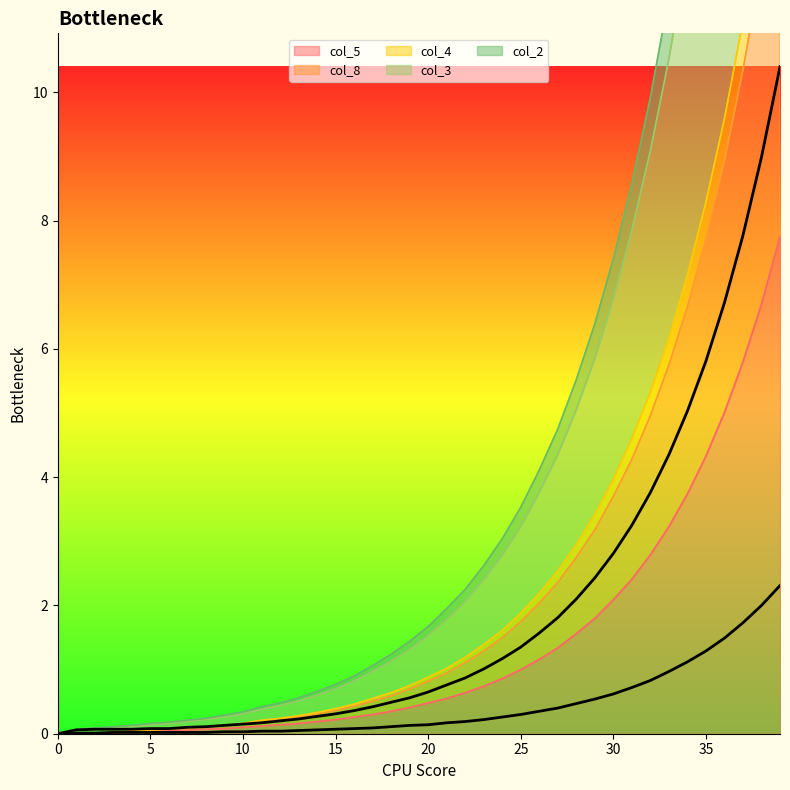

The value of col_5 at 22 is 1.1. True or false?

False